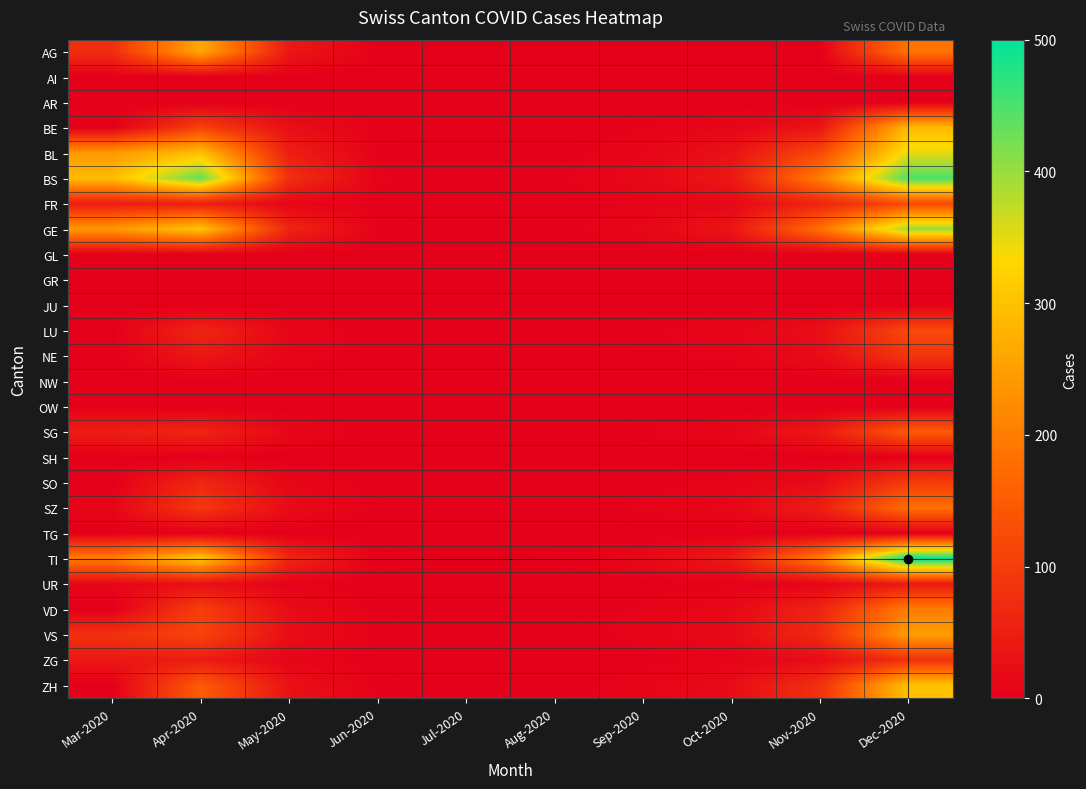

List the series in order of their peak value, highest first.

TI, BS, GE, BL, ZH, BE, AG, VS, VD, SZ, SG, FR, LU, SO, NE, ZG, UR, AI, AR, GL, GR, JU, NW, OW, SH, TG